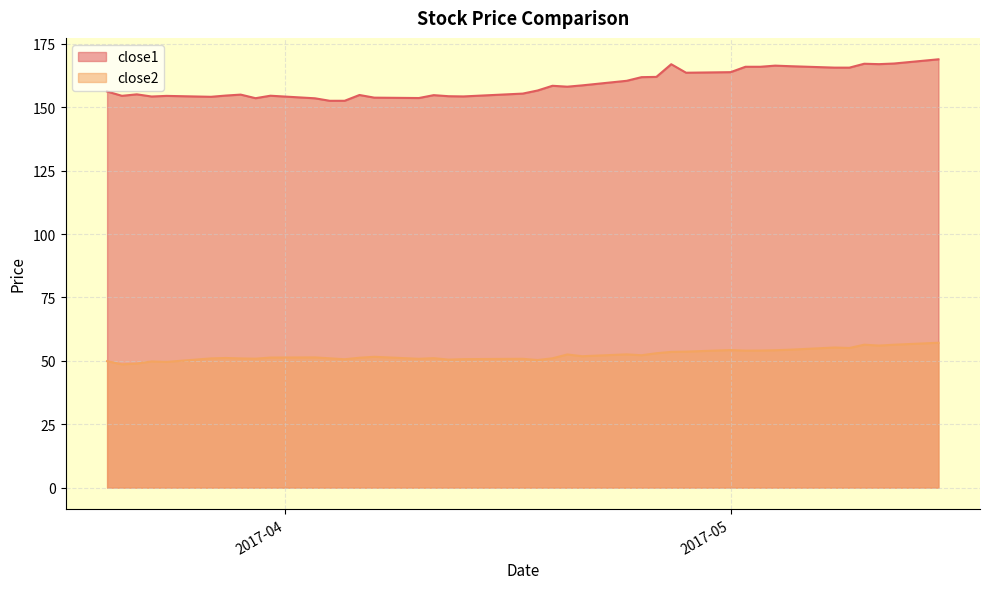

True or false: close1 and close2 cross at least once.

False